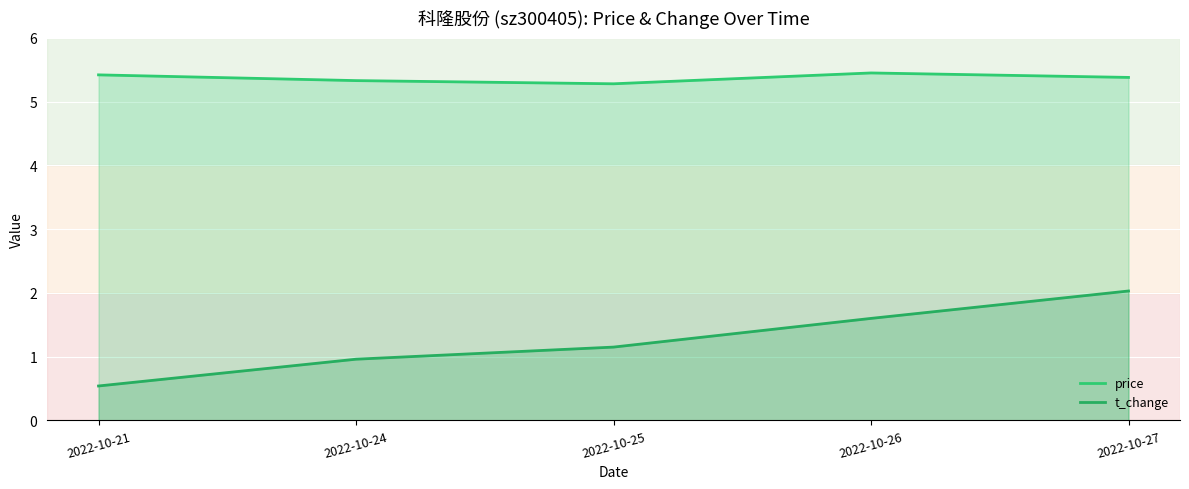

The value of price at 2022-10-27 is 7.5. True or false?

False